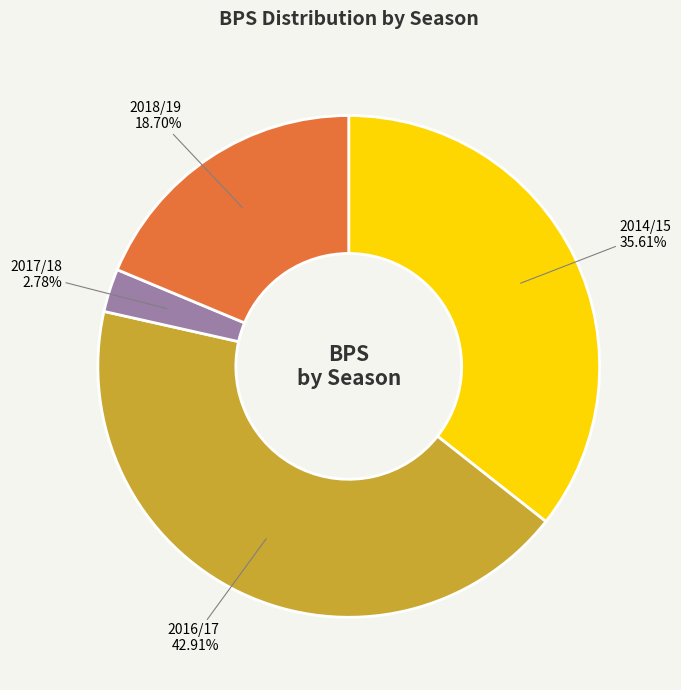

Is there a majority slice in this chart?

No